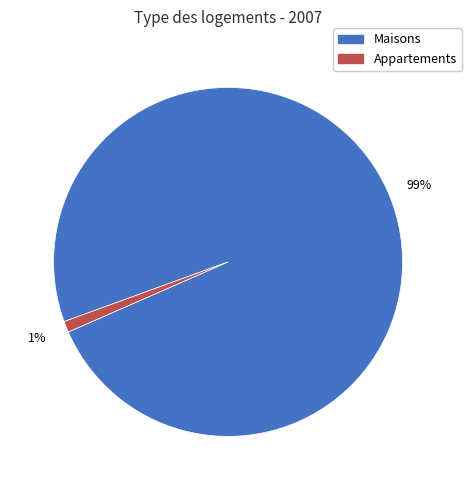

Does any single category account for the majority?

Yes